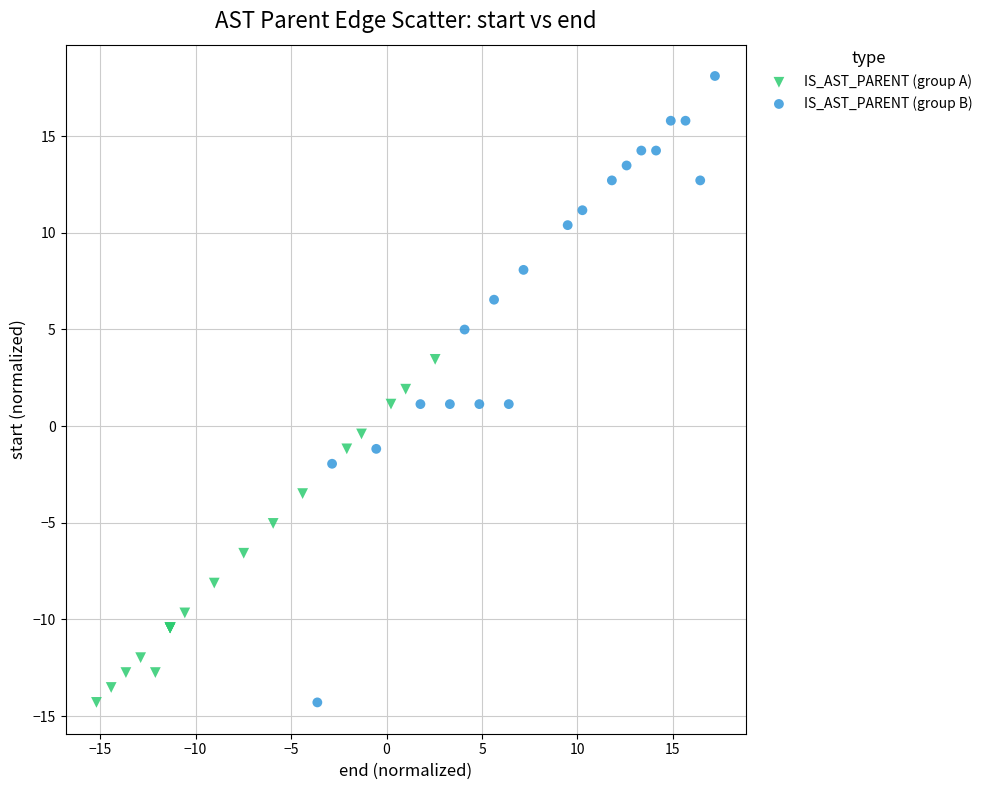

Which series reaches the maximum Y coordinate?

IS_AST_PARENT (group B)